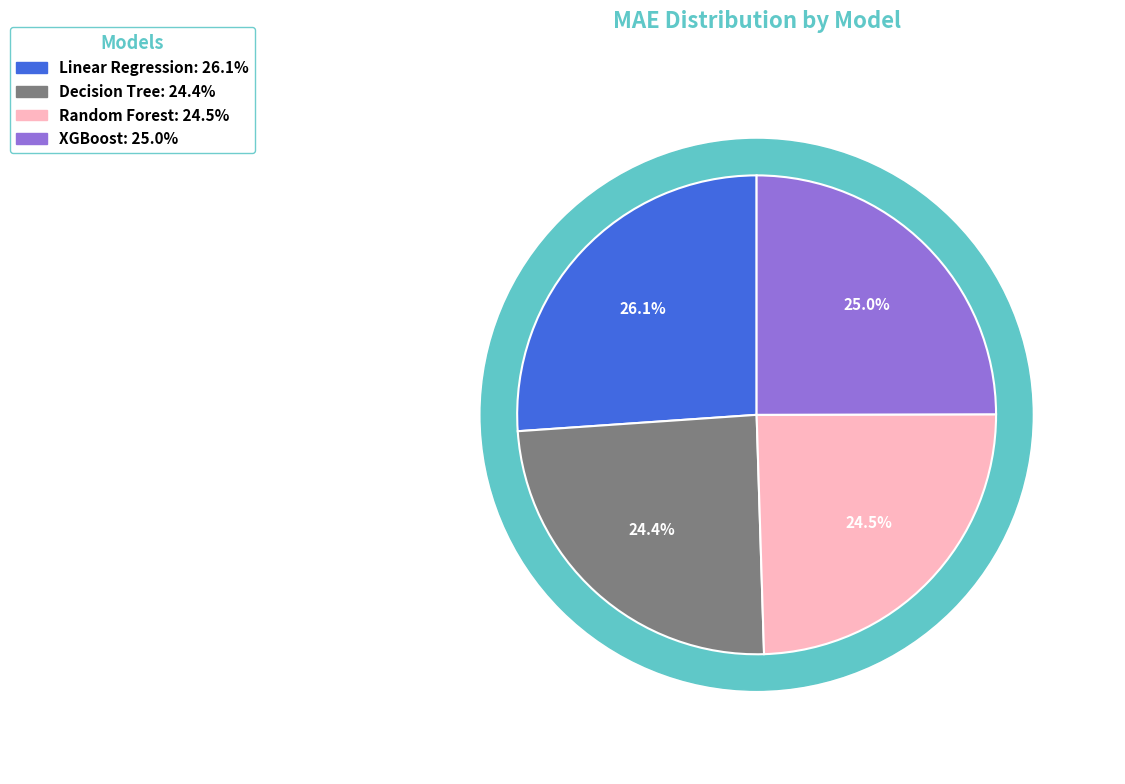

How many slices are in this pie chart?

4